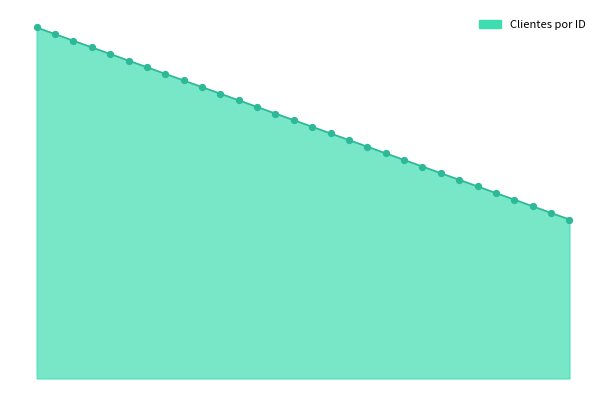

Does the chart have visible grid lines?

No